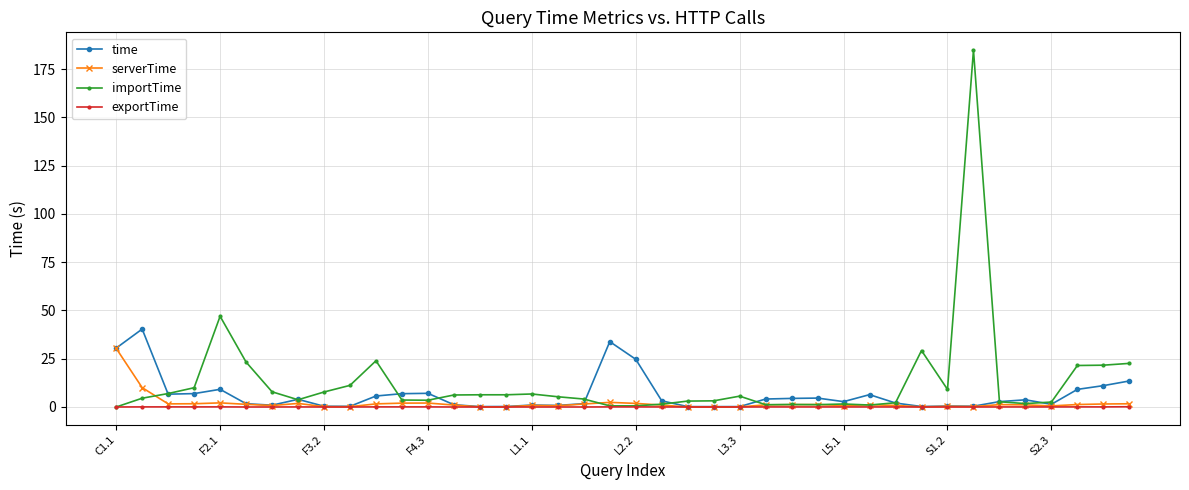

What is the difference between the maximum and minimum values in the time series?

40.2